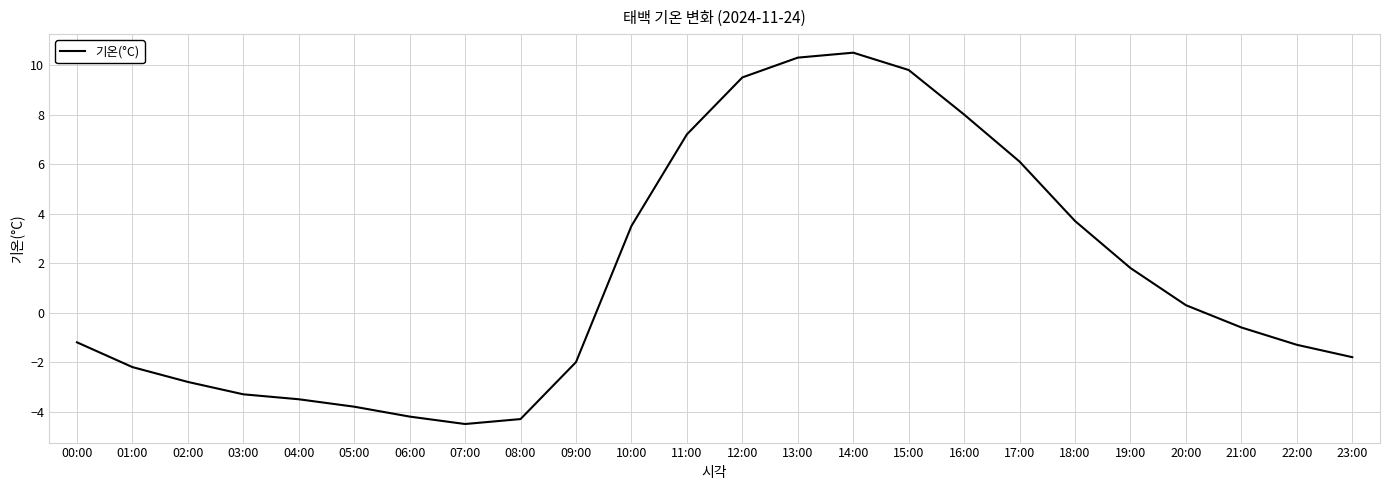

What position from the right is 02:00?

22